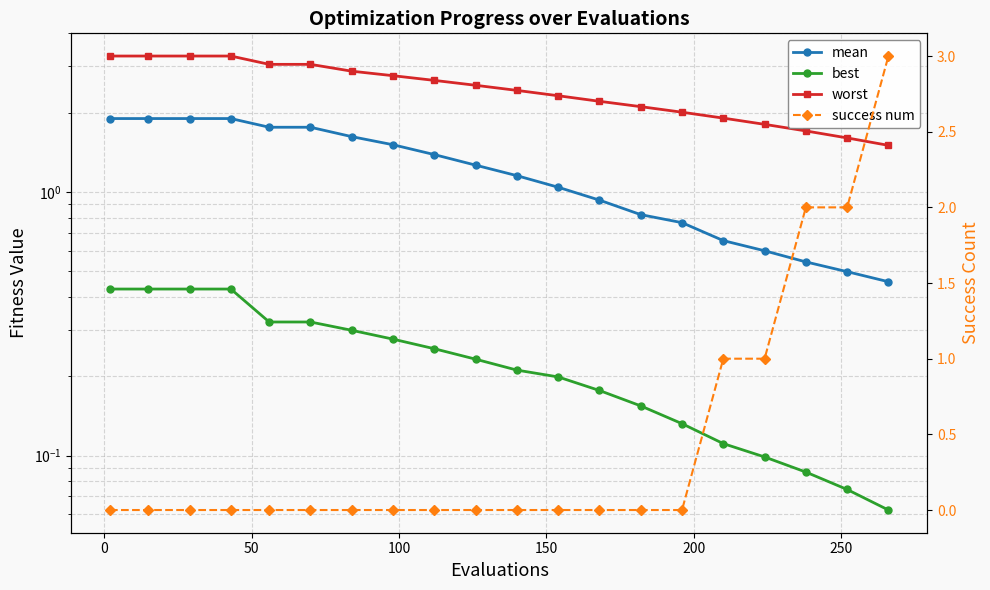

True or false: best and mean intersect in this chart.

False